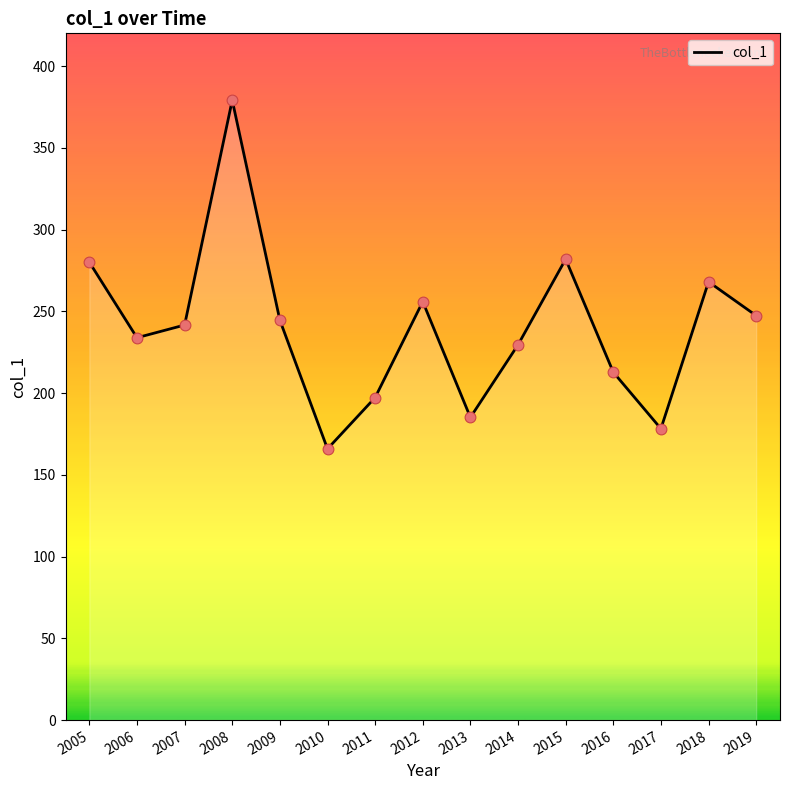

What is the change in value from 2008 to 2016?

-166.3